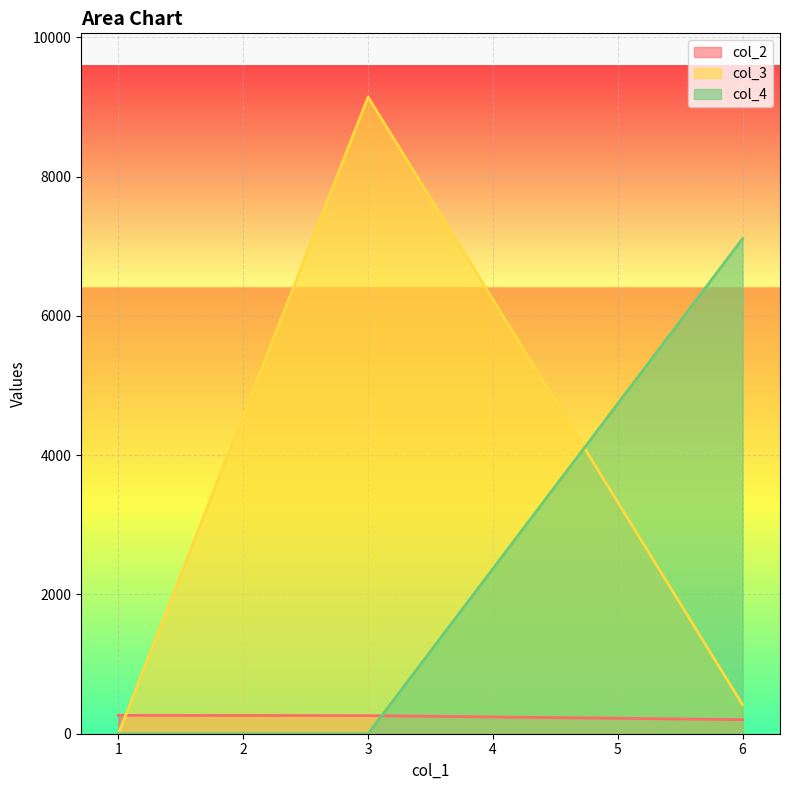

Rank the series by their maximum value, from lowest to highest.

col_2, col_4, col_3